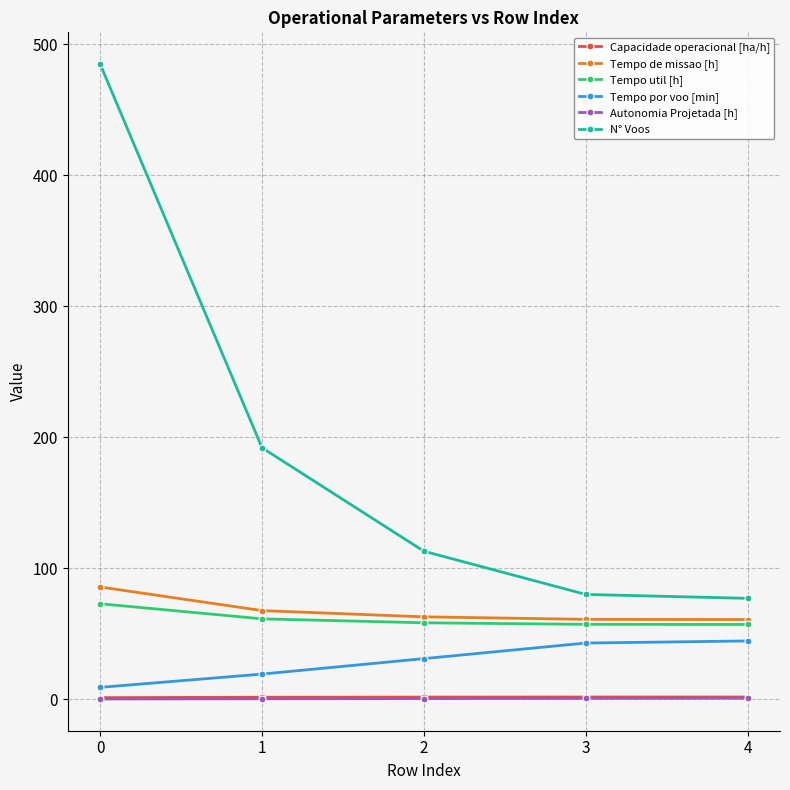

How many series are shown in this chart?

6